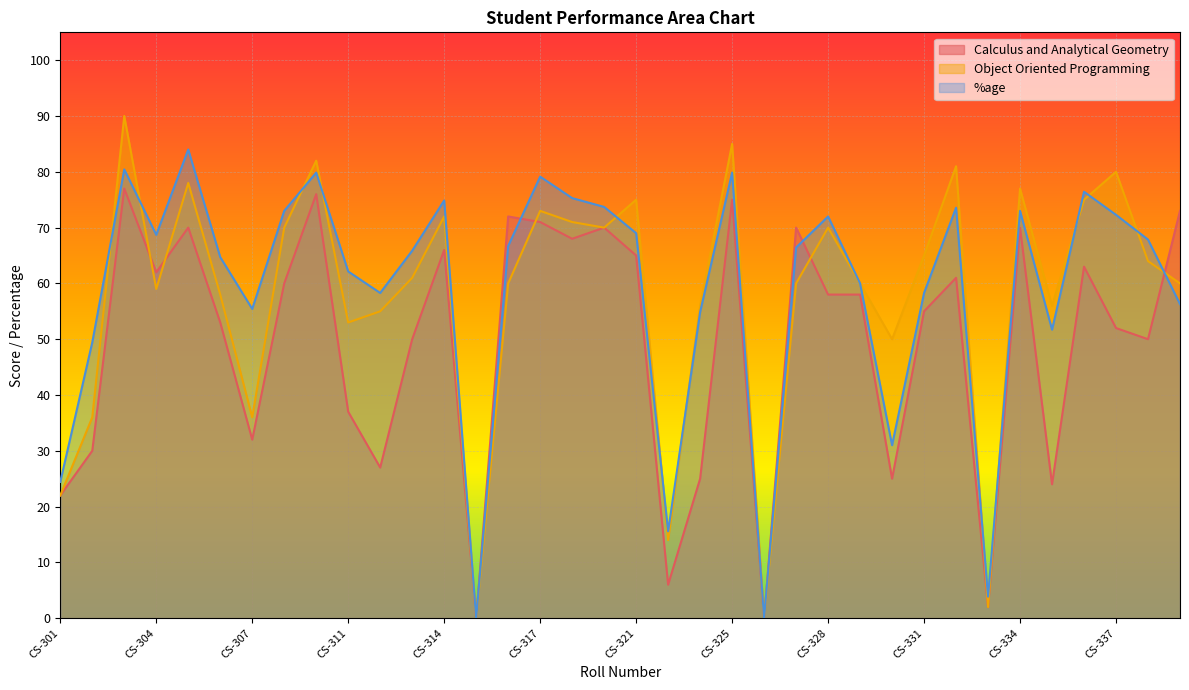

Where is the first local maximum for Object Oriented Programming?

CS-303